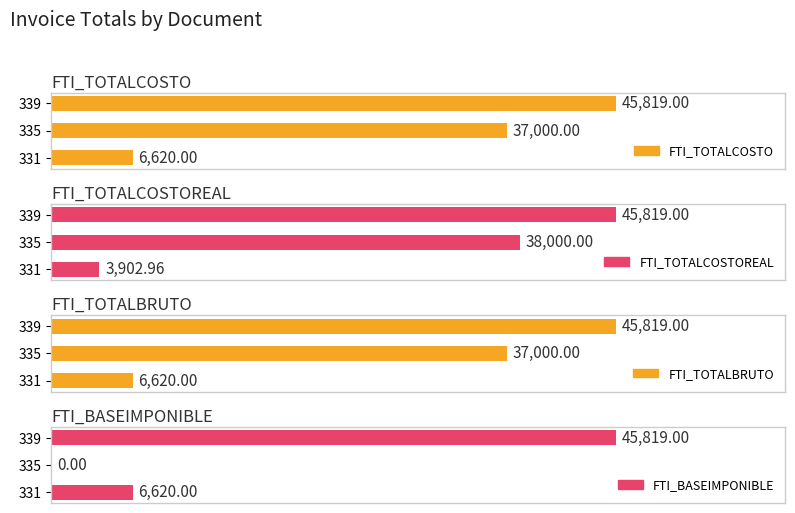

What is the difference between the FTI_BASEIMPONIBLE values at 331 and 339?

39199.0